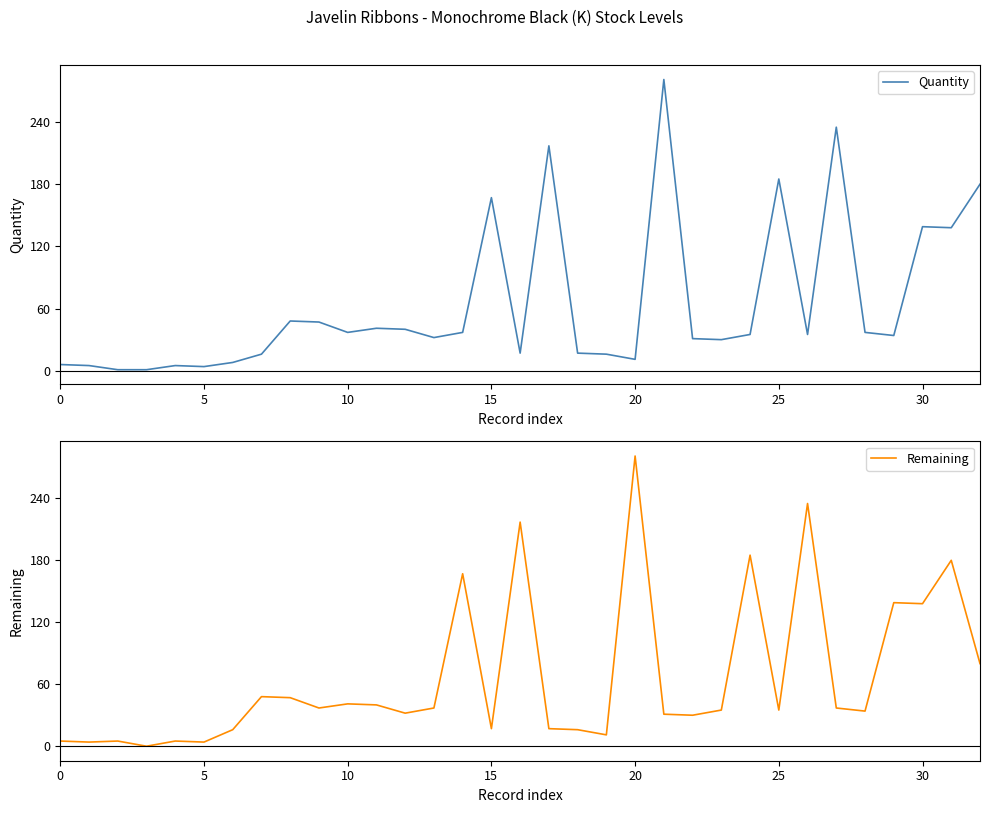

The Quantity series shows 305 at 25. True or false?

False